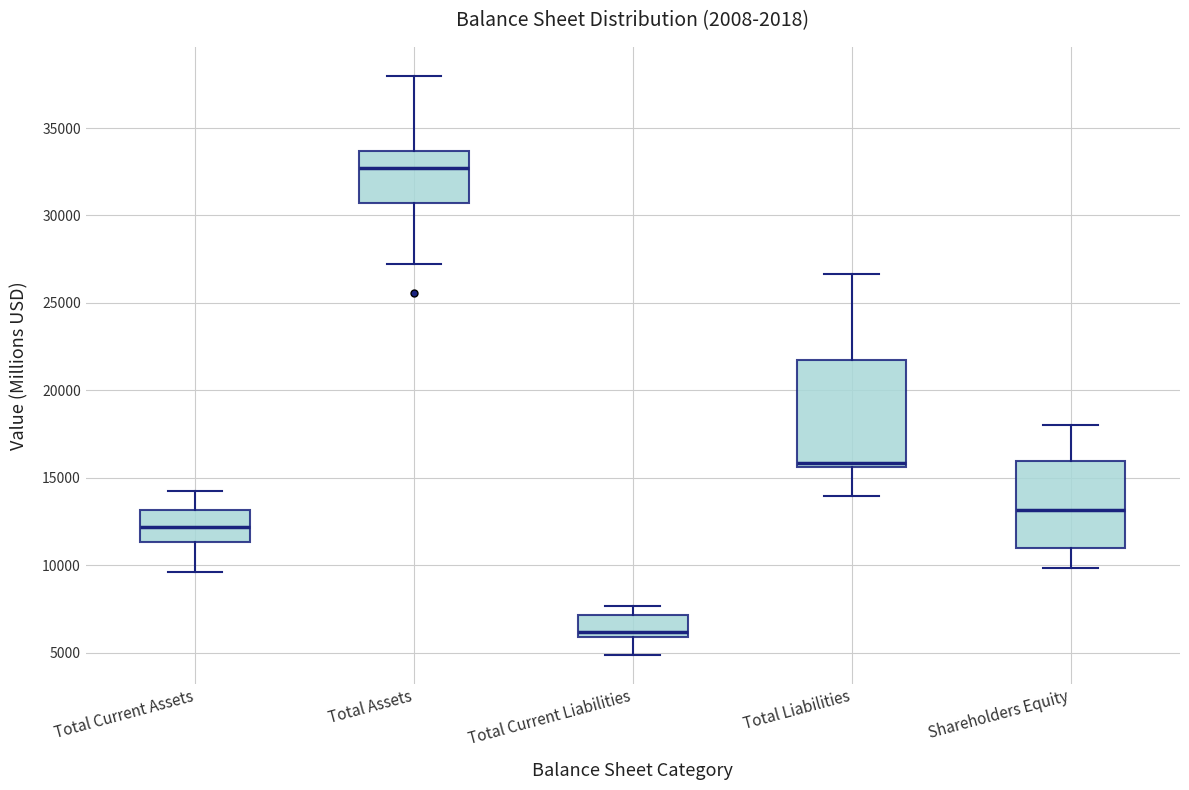

Reading left to right, transcribe this box plot: for each box, give where its median line is, the range the box spans, and where its two whiskers end, as read against the y-axis. The values are not printed on the chart, so give them approximately, as read against the axis.

Total Current Assets: median 12000, box 11500 to 13000, whiskers 9500 to 14500
Total Assets: median 32500, box 30500 to 33500, whiskers 27500 to 38000
Total Current Liabilities: median 6000 (just above the box's lower edge), box 6000 to 7000, whiskers 5000 to 7500
Total Liabilities: median 16000, box 15500 to 22000, whiskers 14000 to 26500
Shareholders Equity: median 13000, box 11000 to 16000, whiskers 10000 to 18000